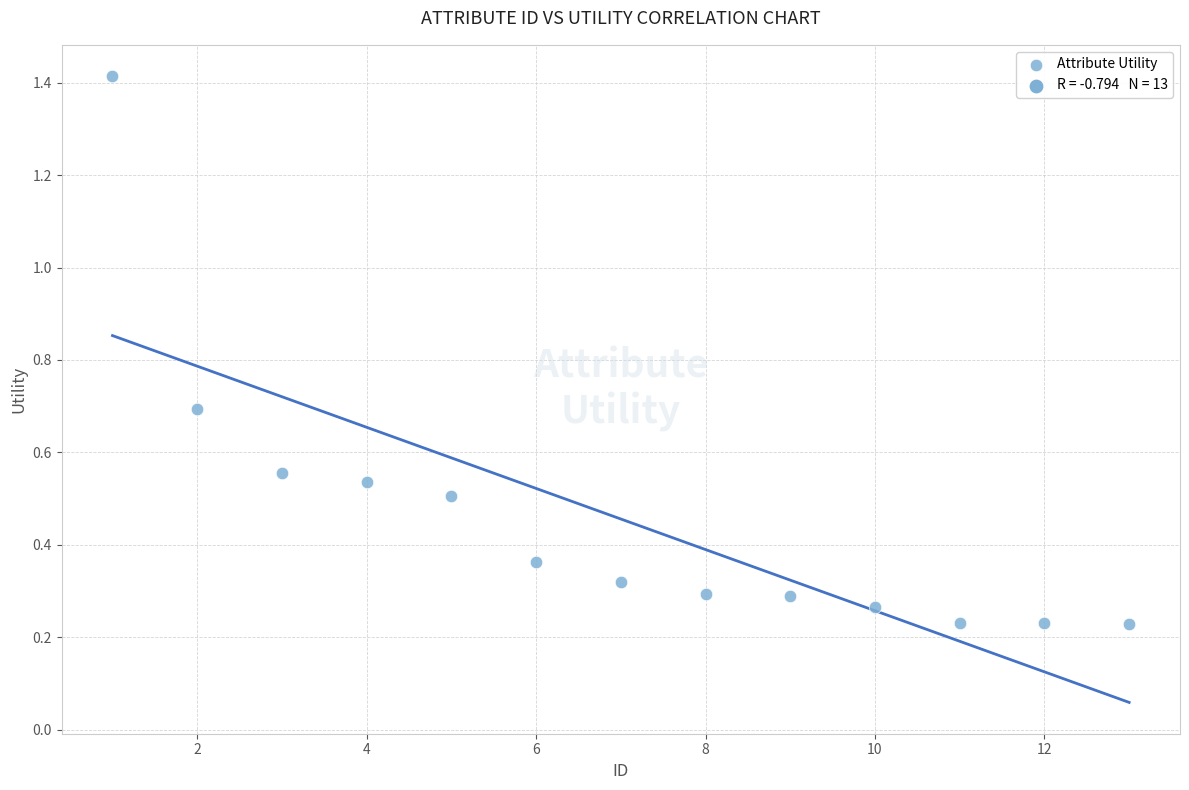

What is the range of X values (max minus min)?

12.0